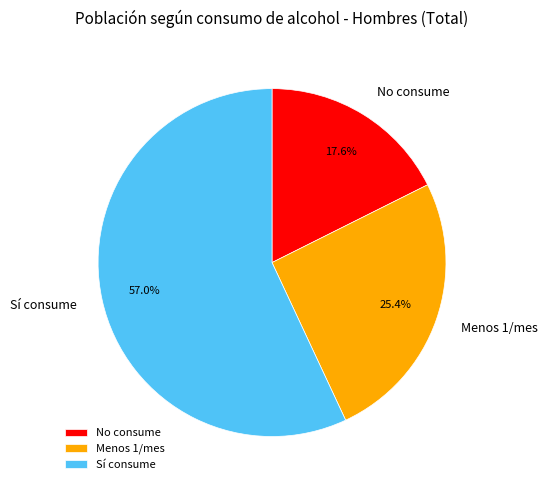

Between No consume and Sí consume, which is larger?

Sí consume